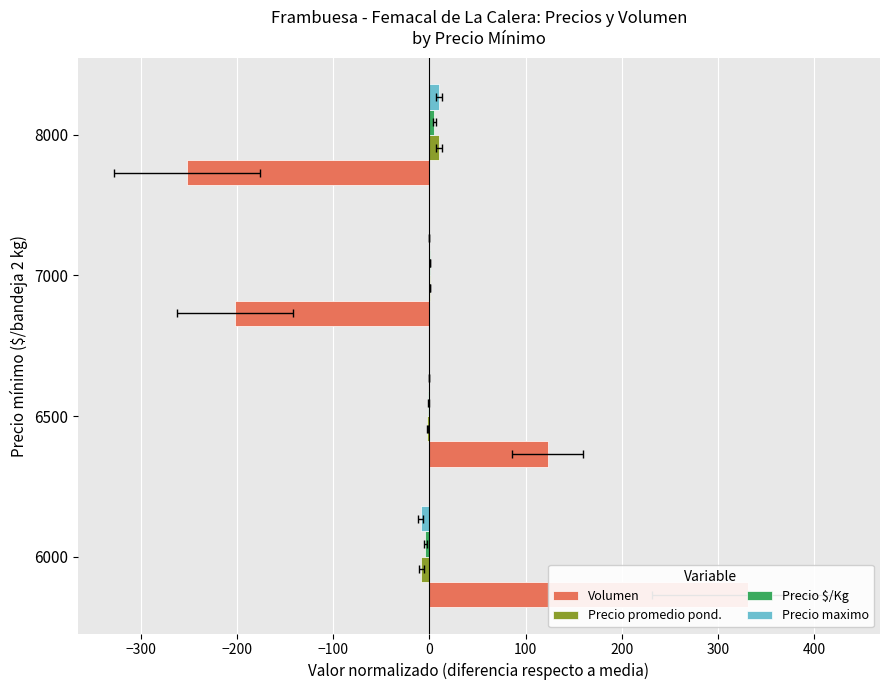

What value does the Precio $/Kg series have at 8000?

5.2